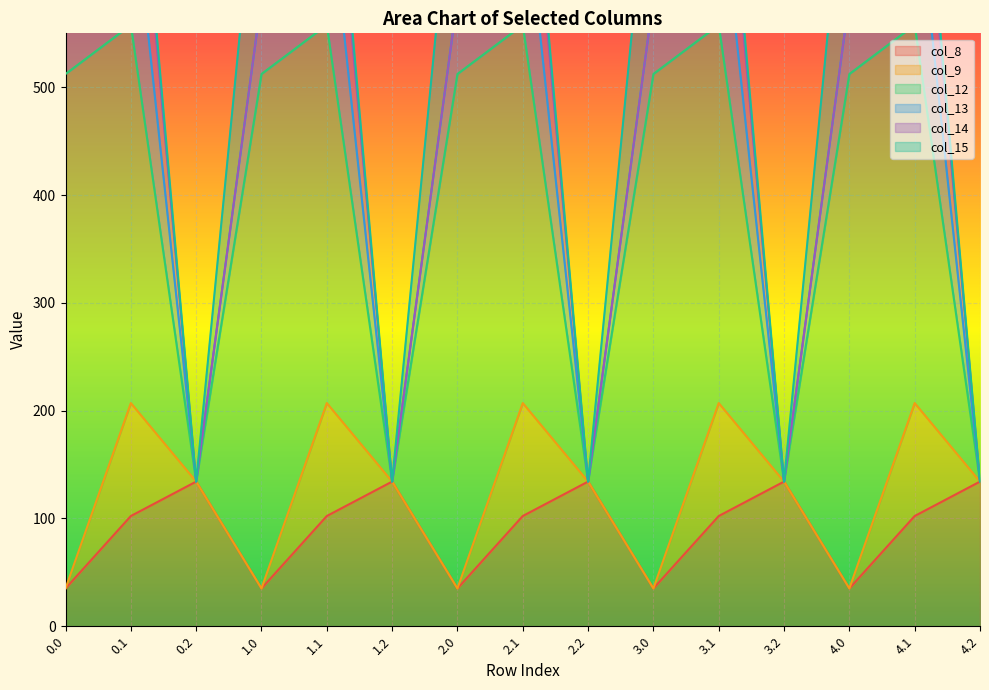

The value of col_8 at 2.1 is 177.0. True or false?

False